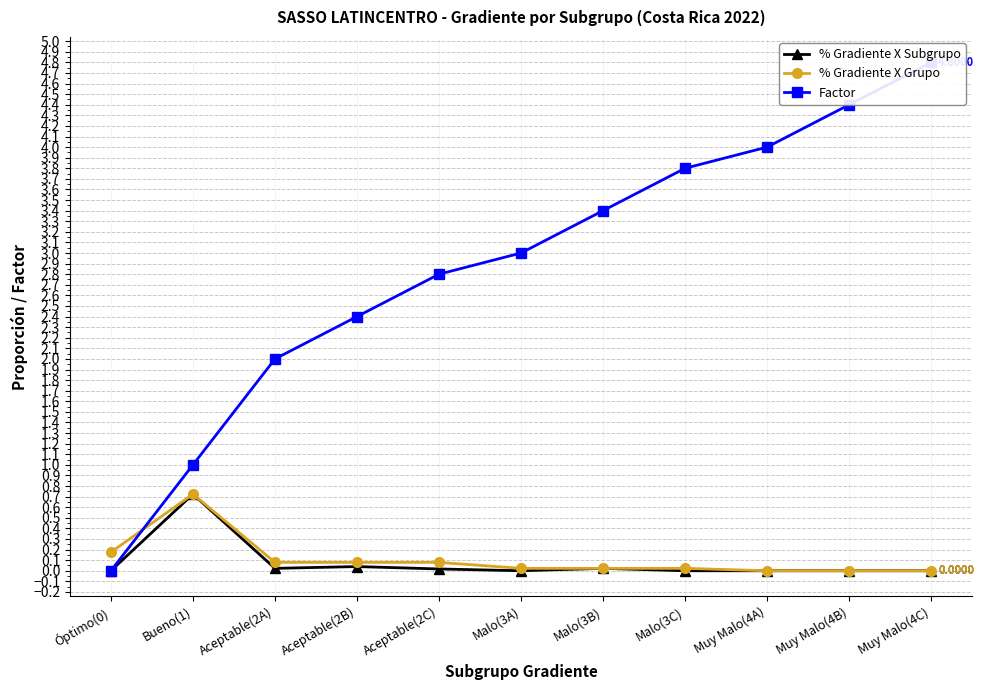

Reading left to right, extract all data points from this chart.

% Gradiente X Subgrupo: 0.0	0.7	0.0	0.0	0.0	0.0	0.0	0.0	0.0	0.0	0.0
% Gradiente X Grupo: 0.2	0.7	0.1	0.1	0.1	0.0	0.0	0.0	0.0	0.0	0.0
Factor: 0.0	1.0	2.0	2.4	2.8	3.0	3.4	3.8	4.0	4.4	4.8